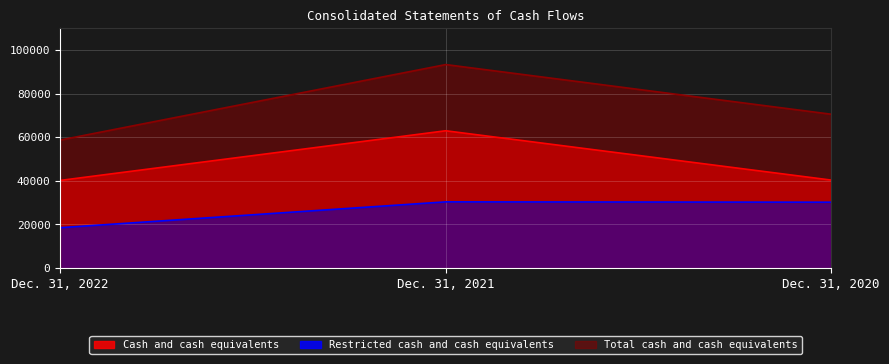

Between Dec. 31, 2022 and Dec. 31, 2021, which series saw the biggest shift?

Total cash and cash equivalents